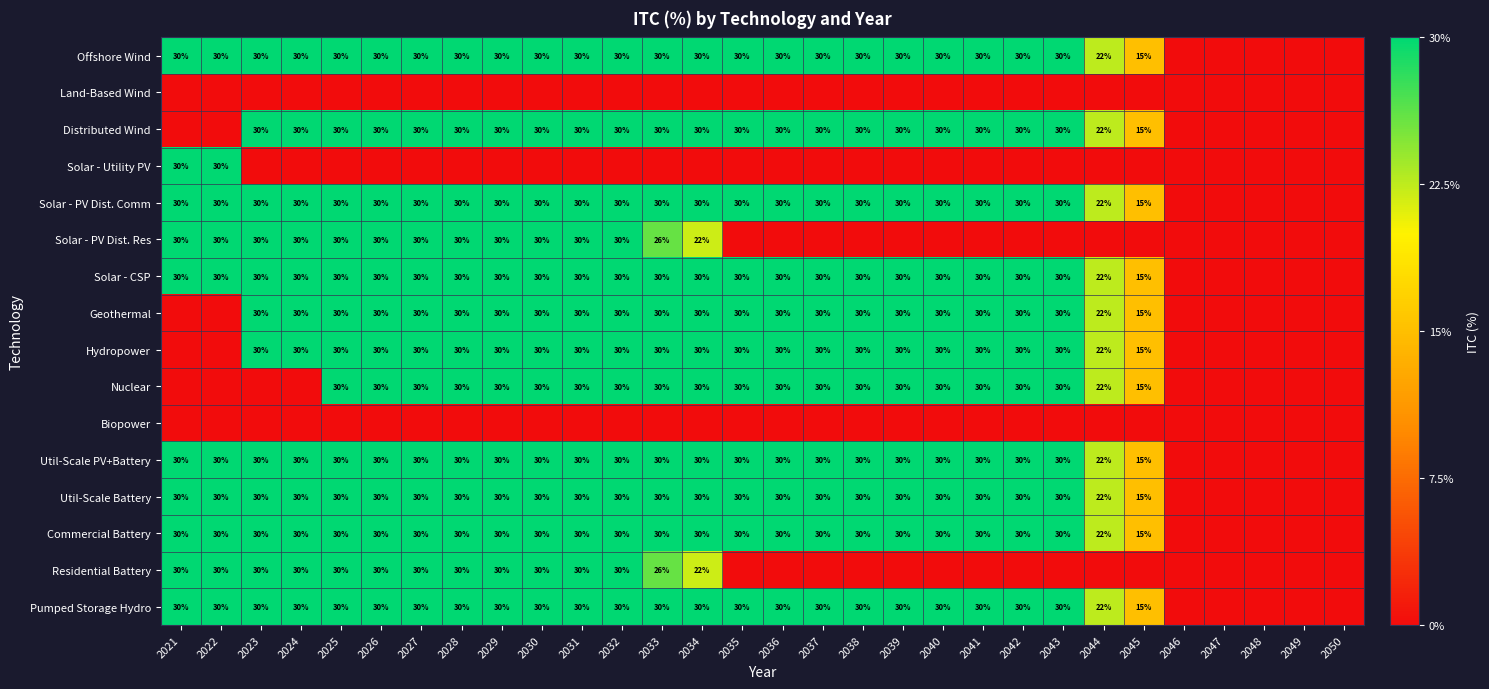

True or false: Offshore Wind has a value of 30 at 2036.

True